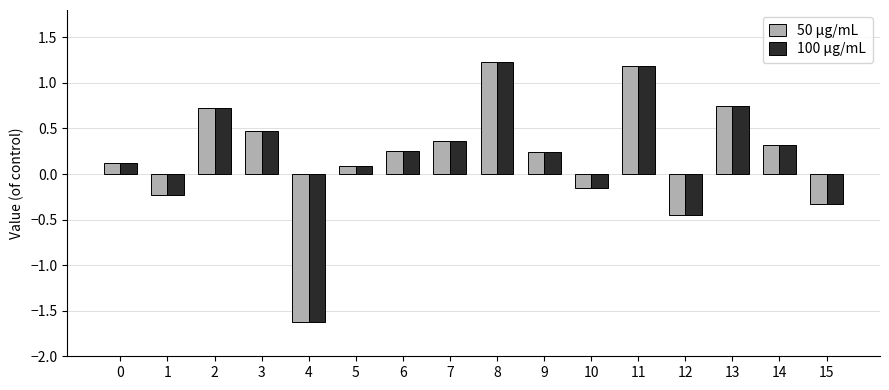

What is the value of the 50 μg/mL bar at the 4th from the left?

0.5